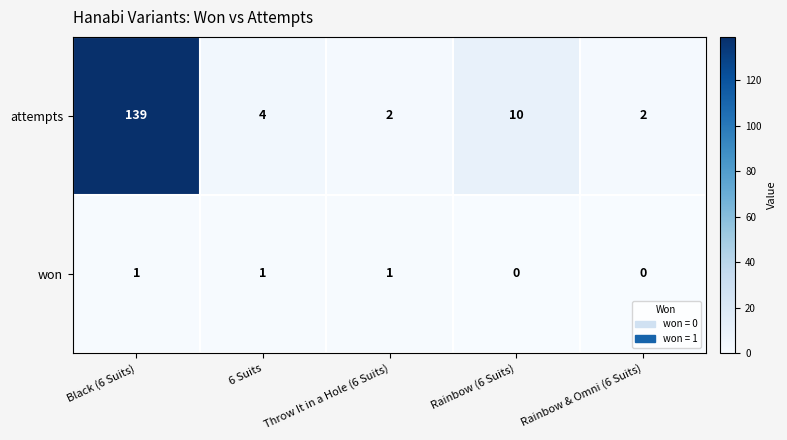

Is it true that won equals 1 at Throw It in a Hole (6 Suits)?

True